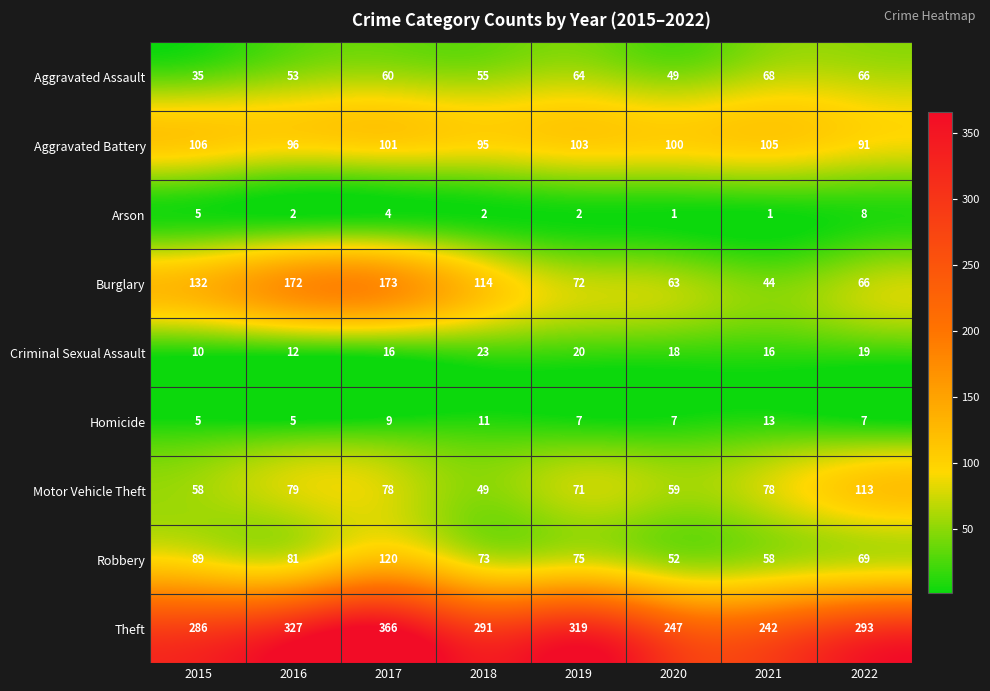

How many data points does each series have?

8